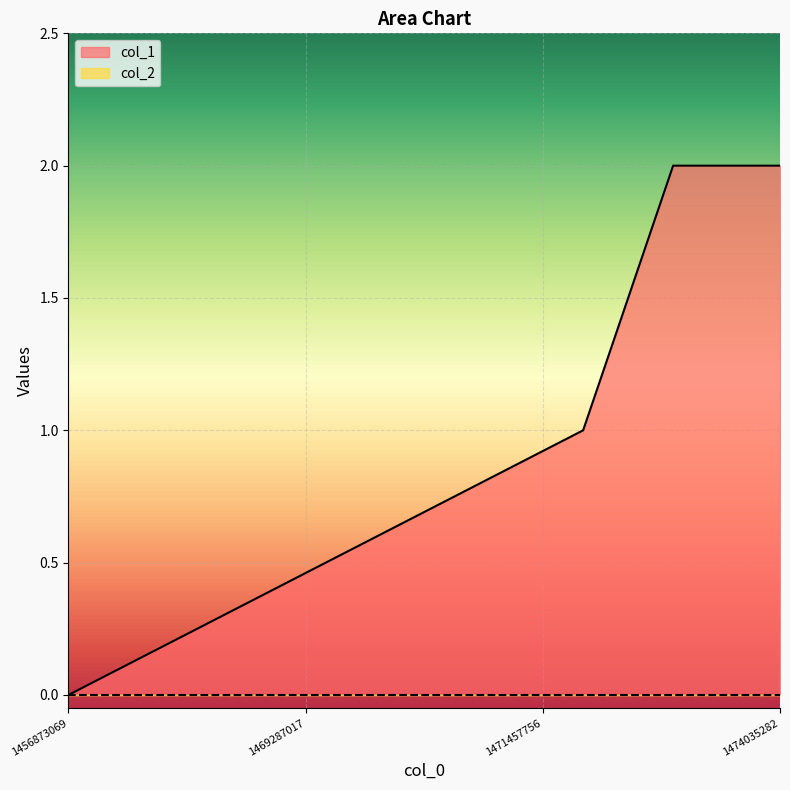

Which series has the largest total across all categories?

col_1